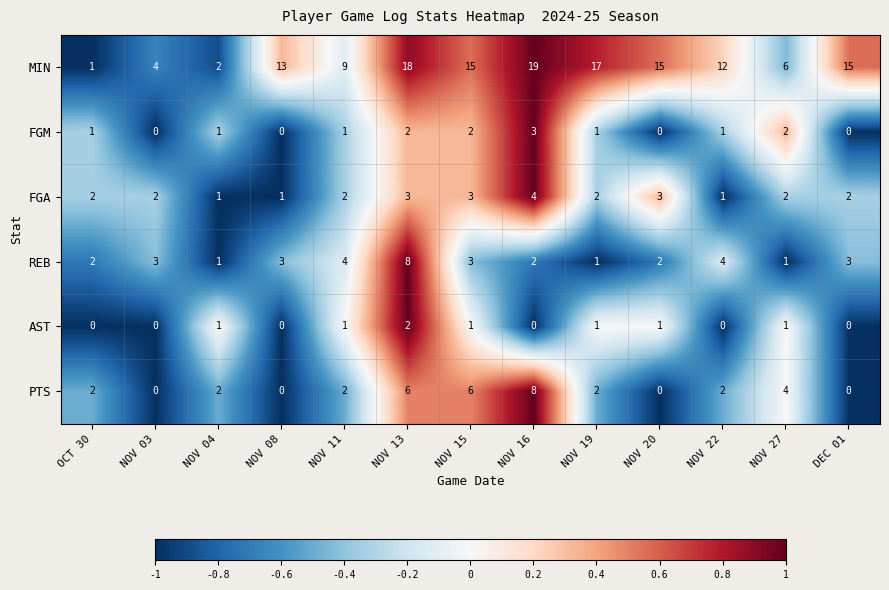

How many values in PTS are above zero?

9